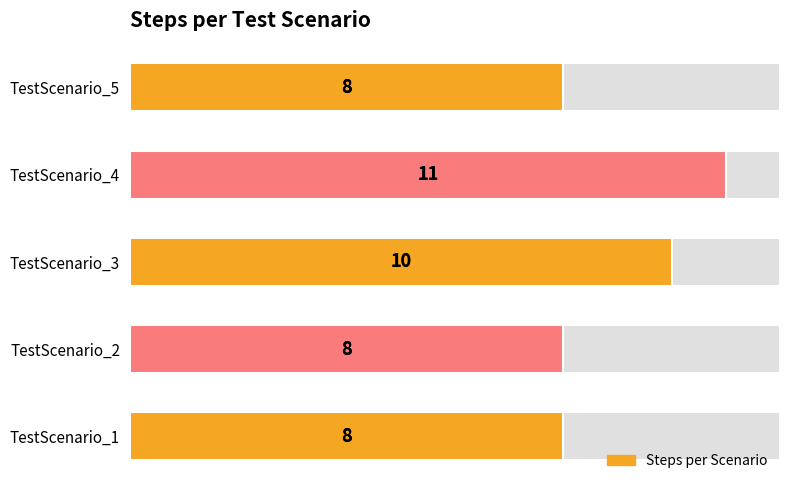

Does the chart contain any negative values?

No